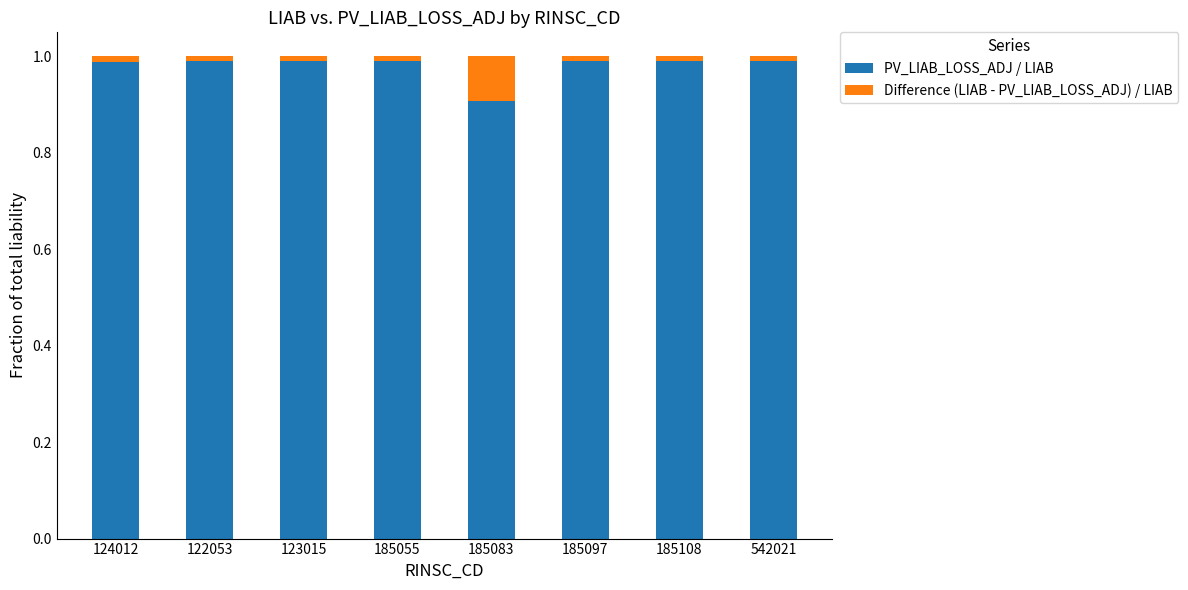

Which category has the lowest value in the PV_LIAB_LOSS_ADJ / LIAB series?

185083